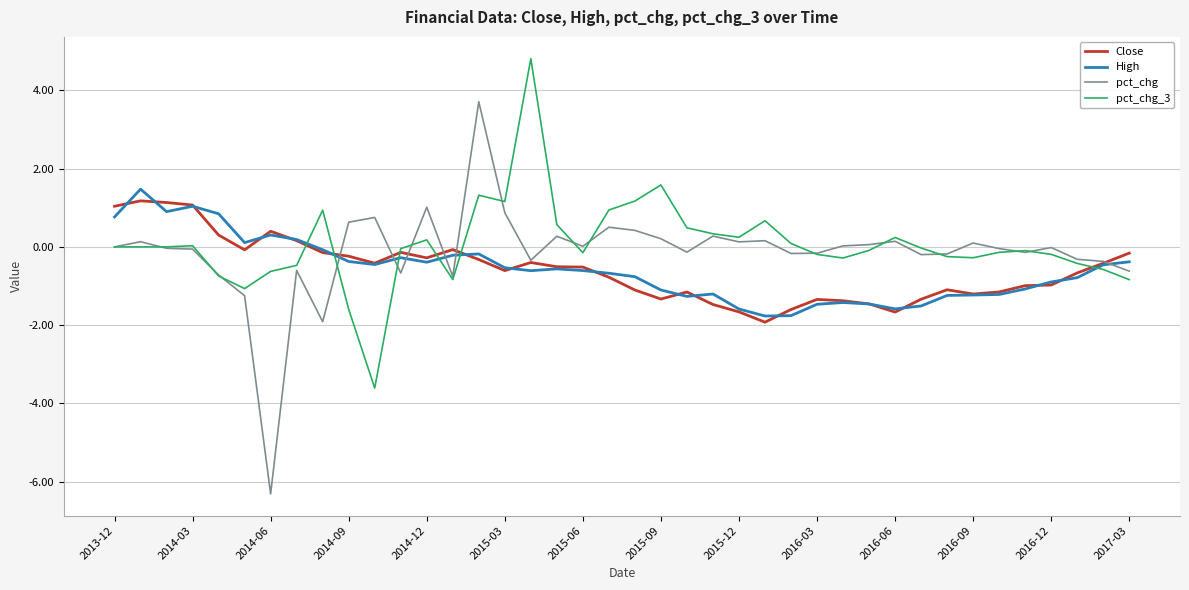

What is the lowest value of the High series?

-1.8